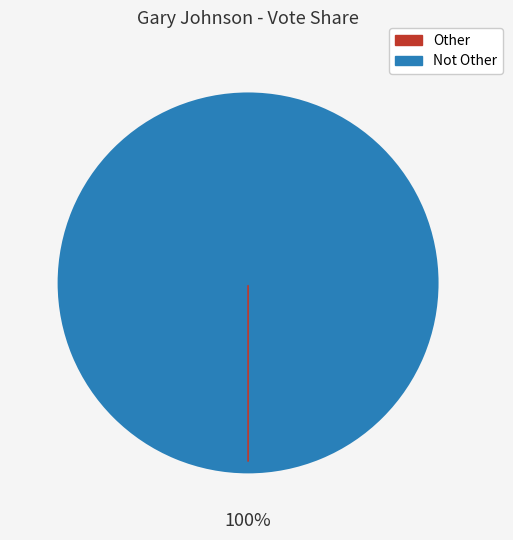

Count the number of slices in the pie.

2